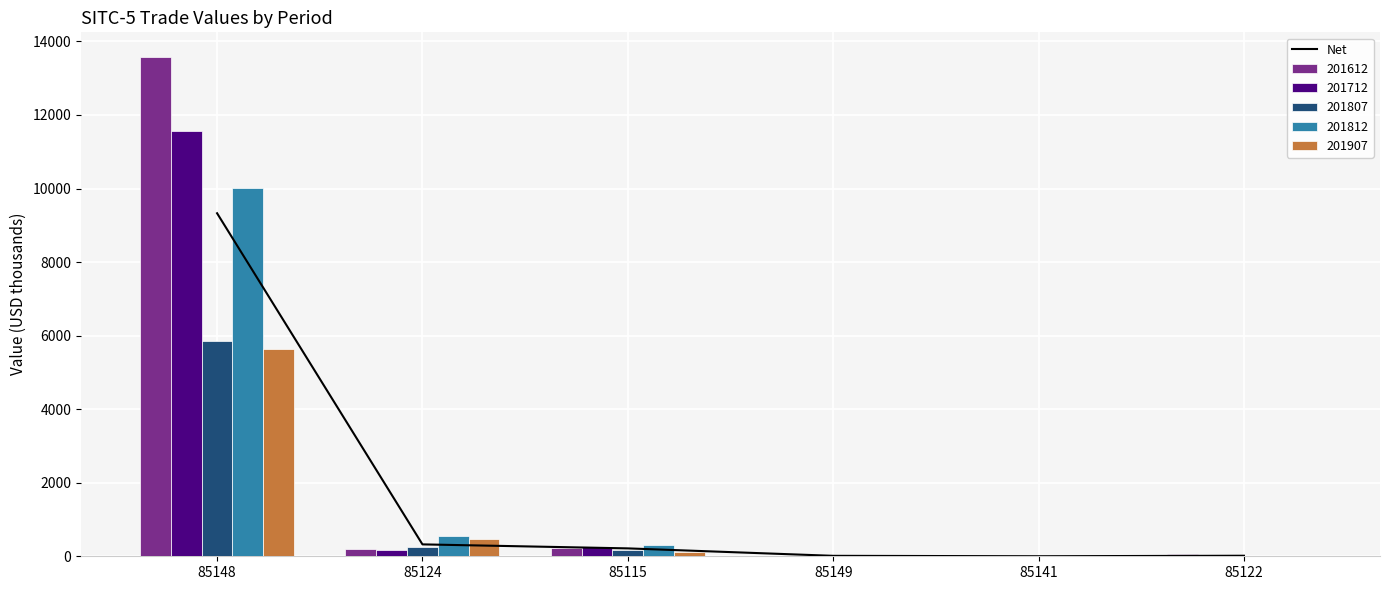

Reading left to right, extract all data points from this chart.

85148=9328.0	85124=323.7	85115=214.7	85149=12.2	85141=1.1	85122=14.6